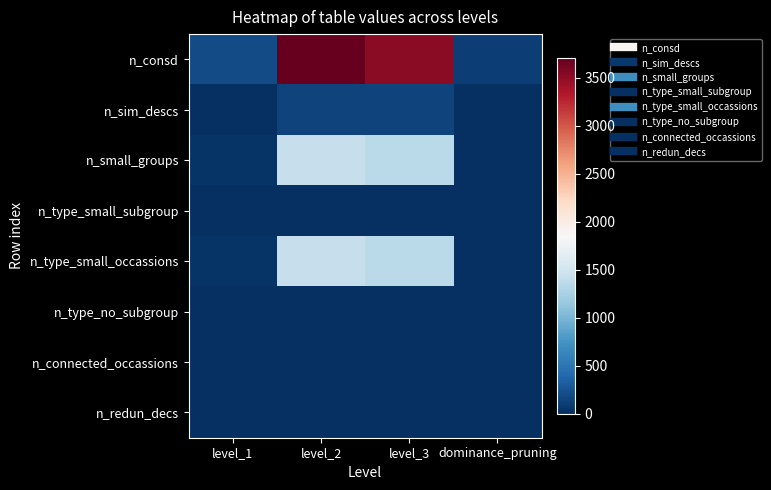

Between dominance_pruning and level_1, which is larger?

level_1